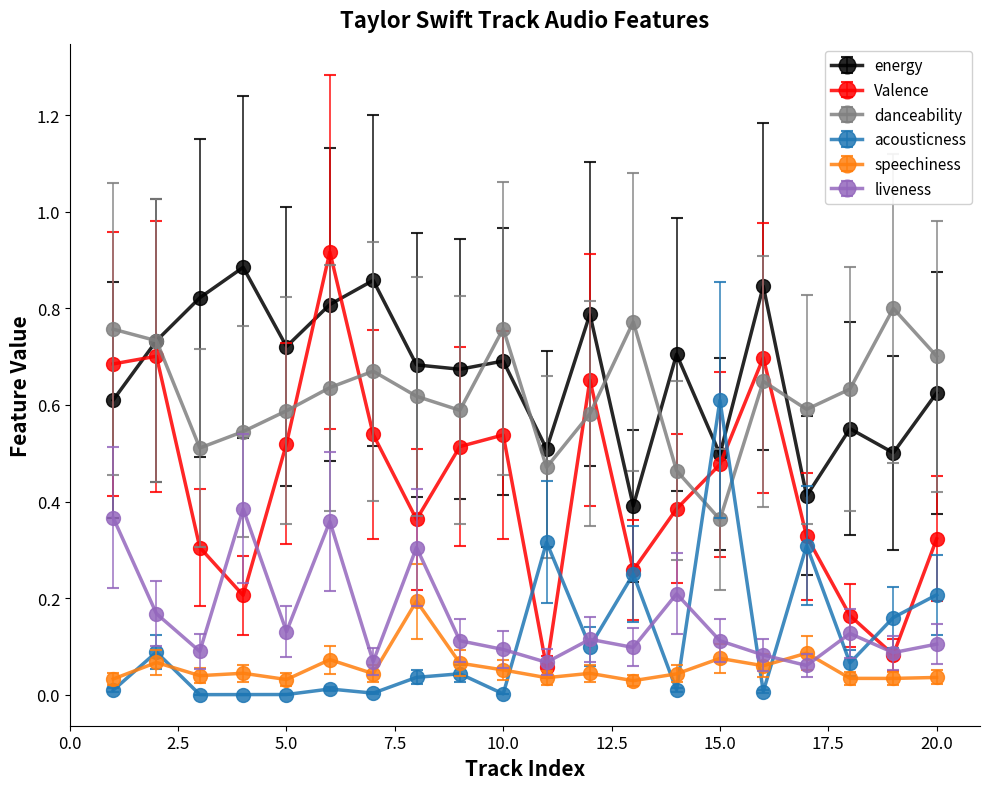

True or false: liveness has more than 2 interior local peaks.

True